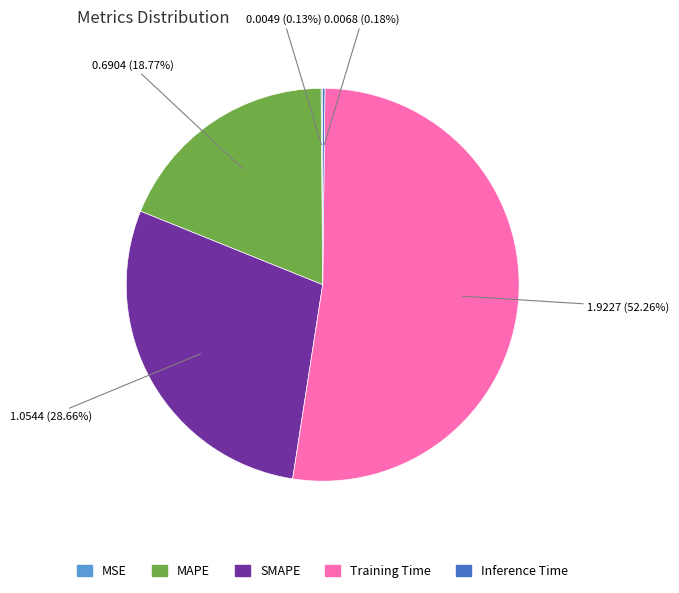

Which has a higher value, Training Time or MAPE?

Training Time